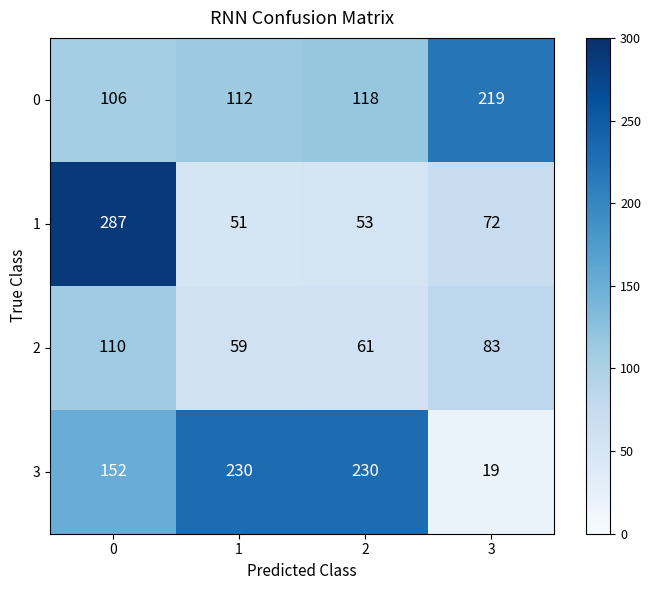

Which series has the widest spread of values?

1